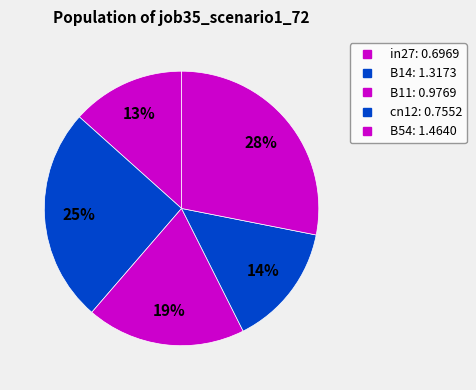

Is it true that B54 is 28% of the pie?

True